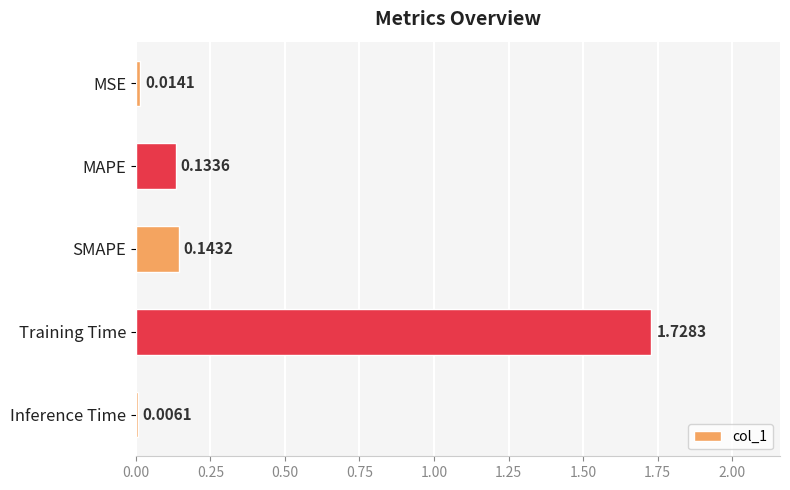

What is the change in value from MAPE to Training Time?

+1.6